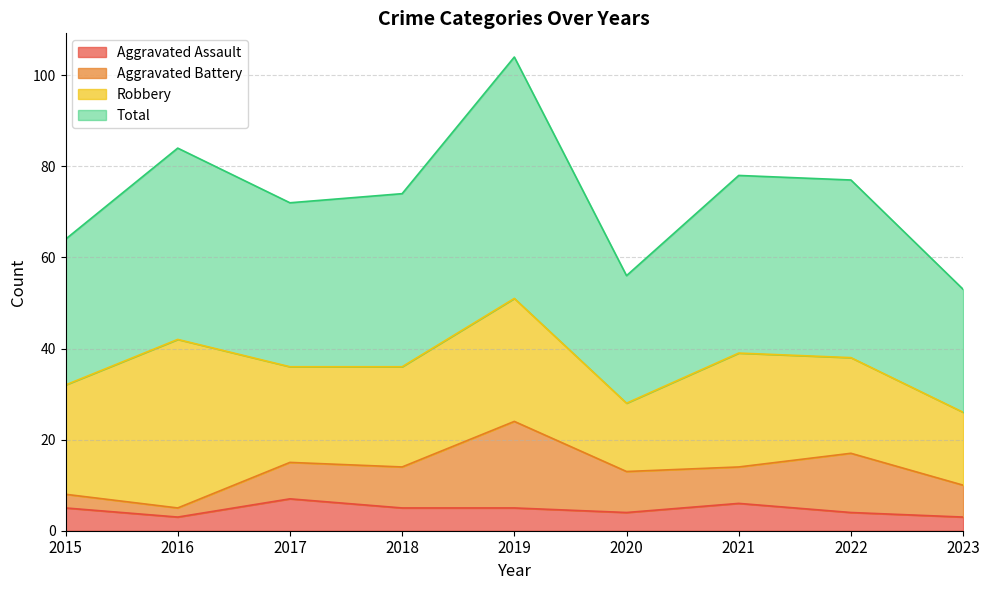

Which category has the lowest value in the Aggravated Assault series?

2016